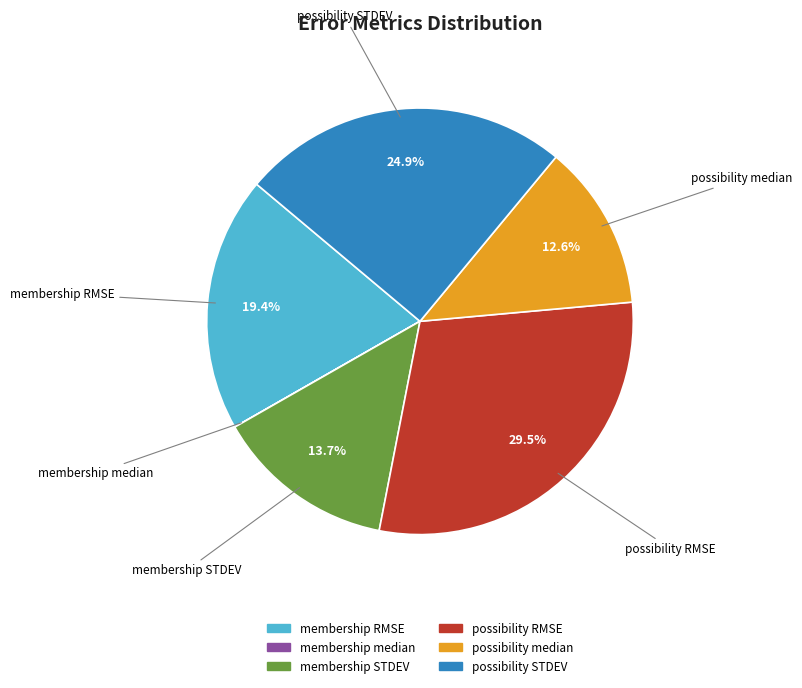

What percentage is NOT represented by possibility STDEV?

75.1%